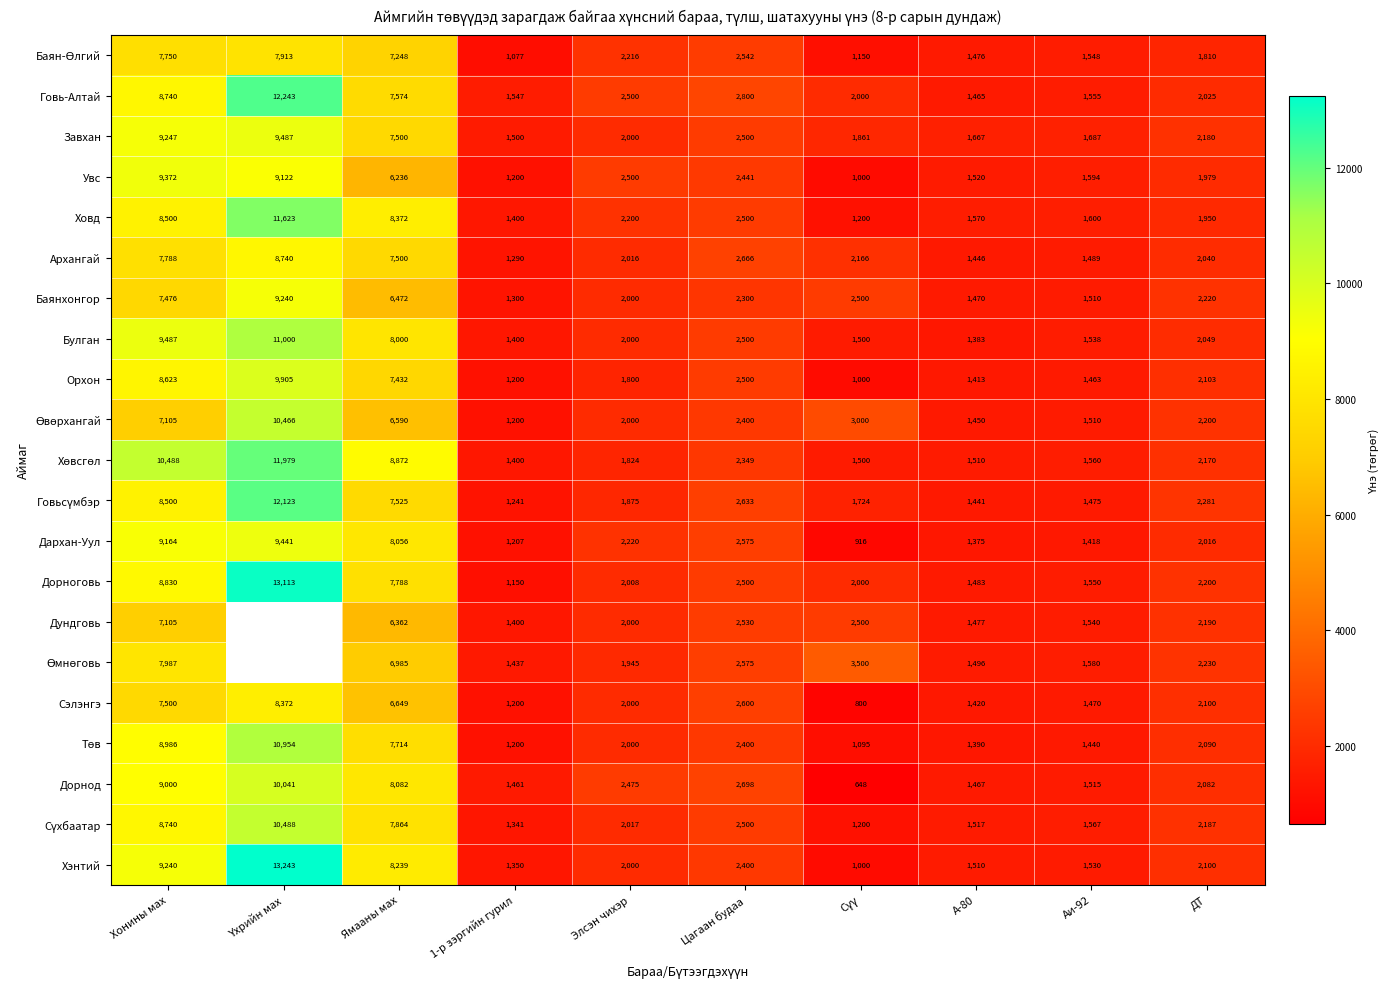

Where is Булган nearest to the value 6191?

Ямааны мах